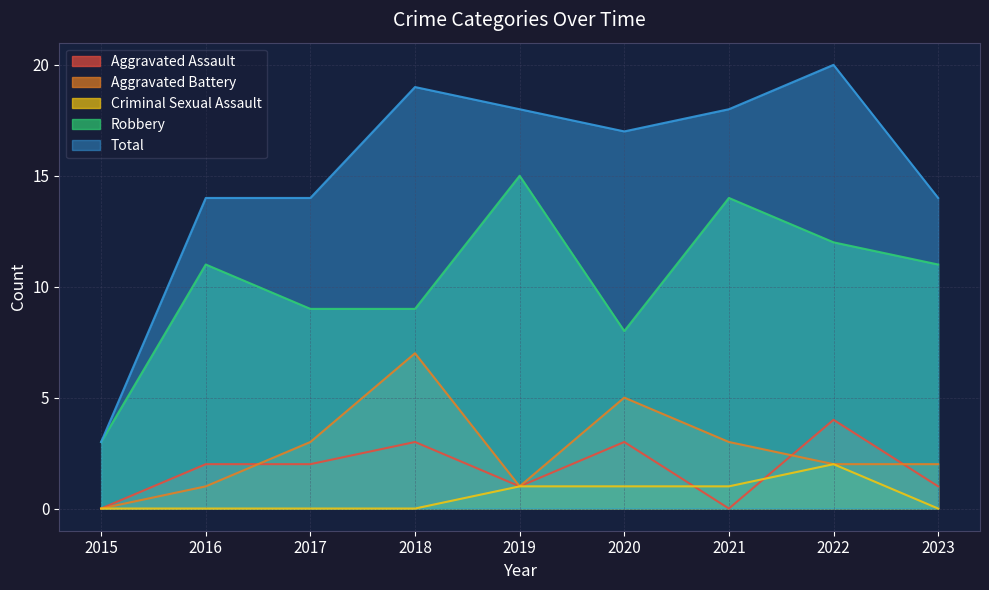

Count the number of data series in this chart.

5